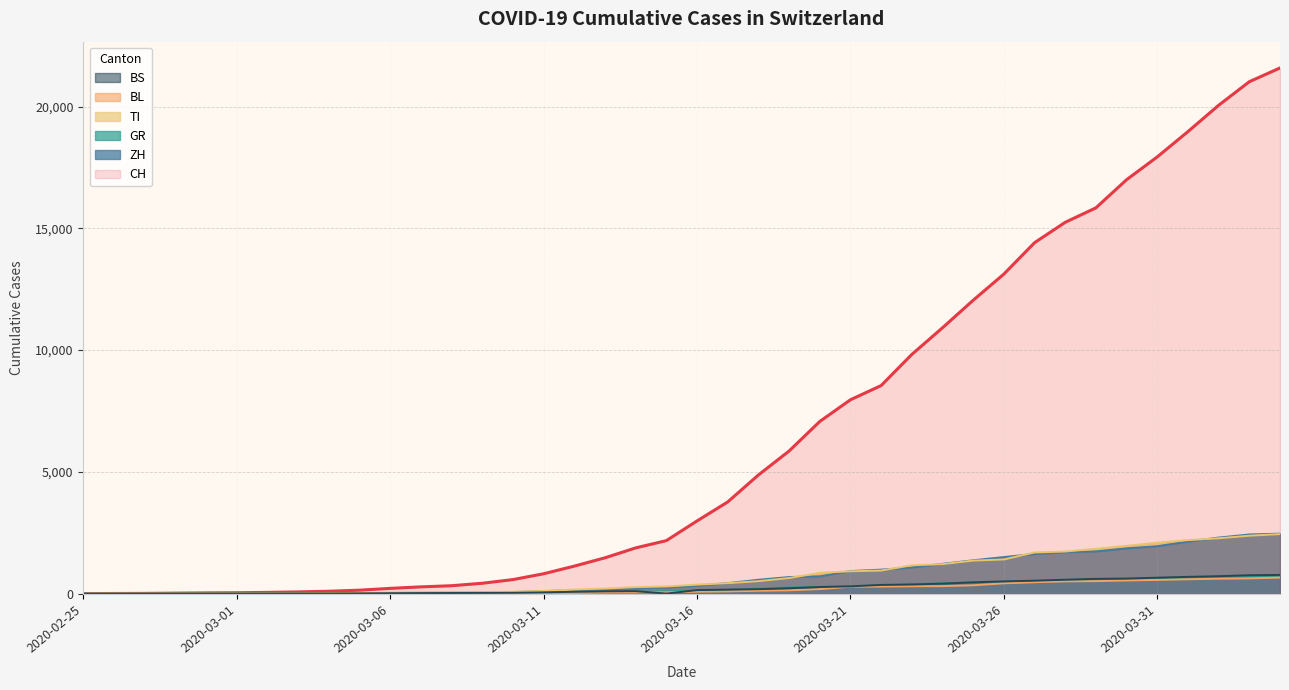

At how many categories does at least one series exceed 18095?

4